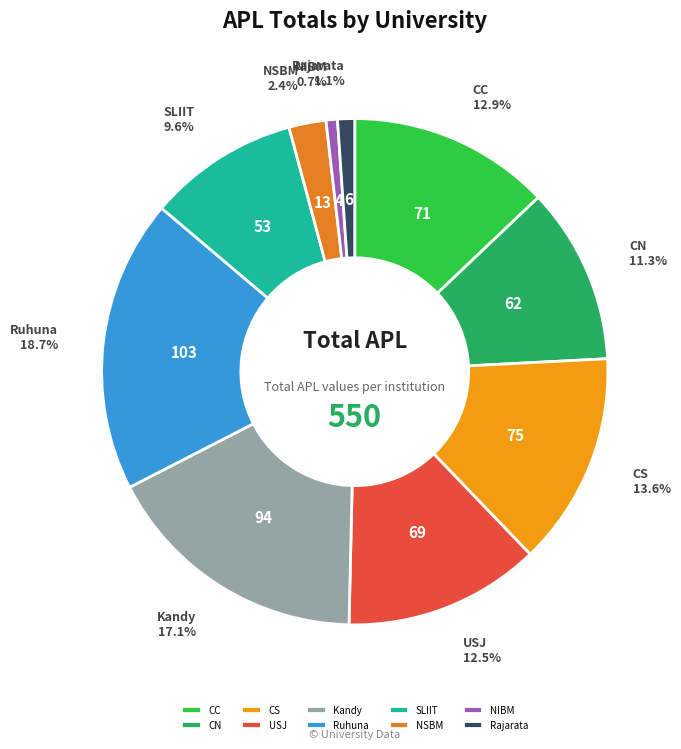

To the nearest percent, what is the difference between the USJ and CS slice percentages?

1%